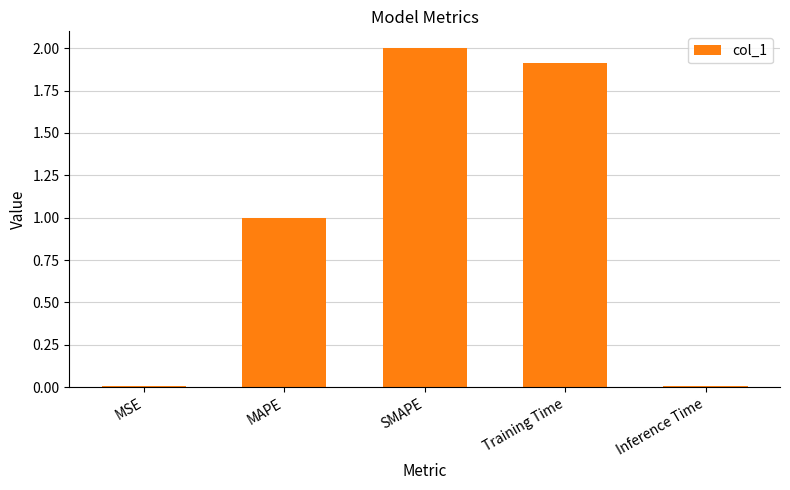

What value does the data have at Training Time?

1.9